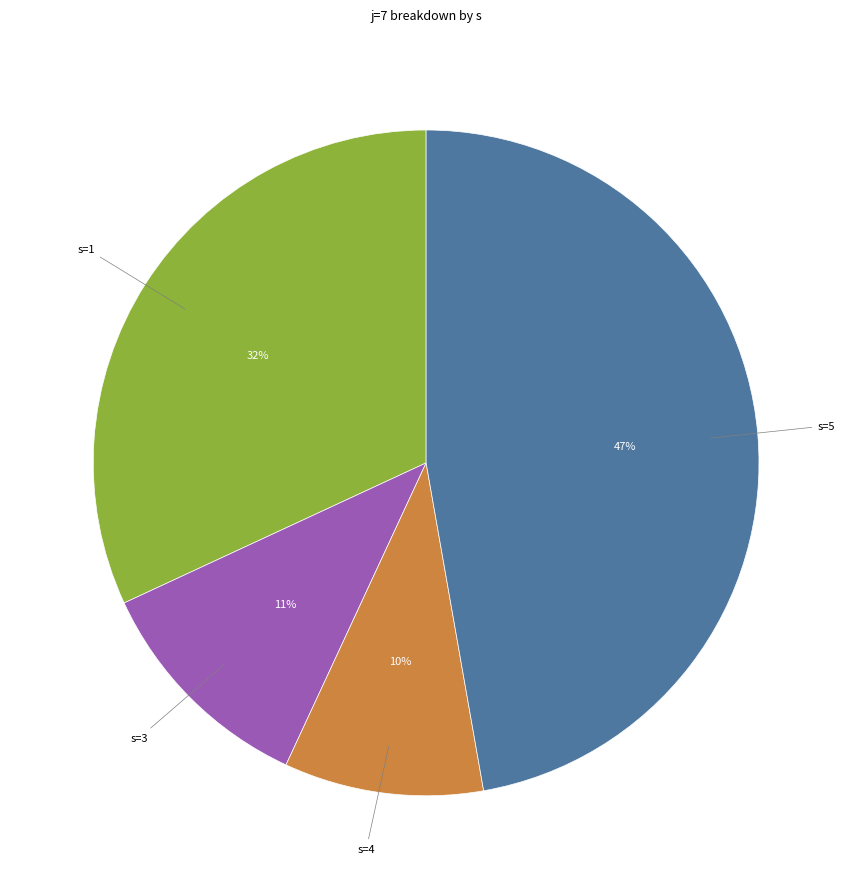

Is there any slice that represents more than half of the pie?

No